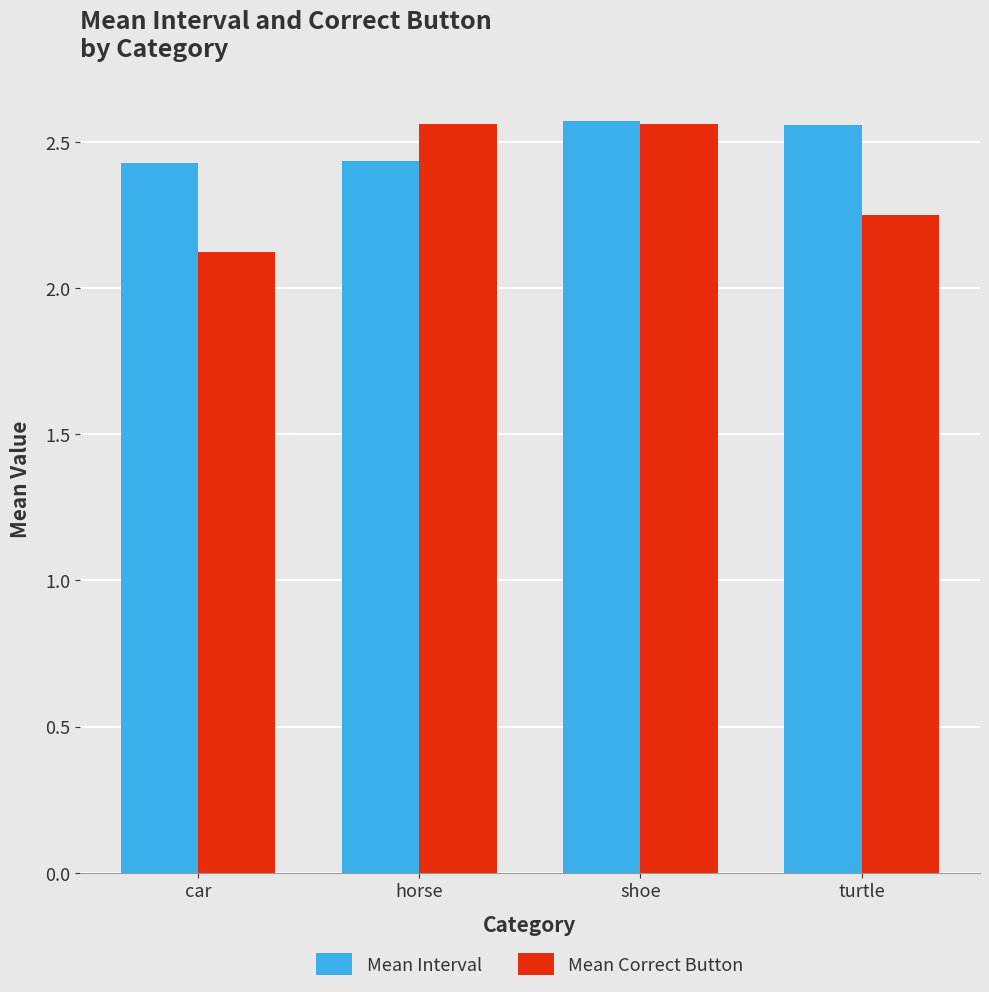

Is the value of Mean Correct Button at car greater than the value of Mean Interval at turtle?

No